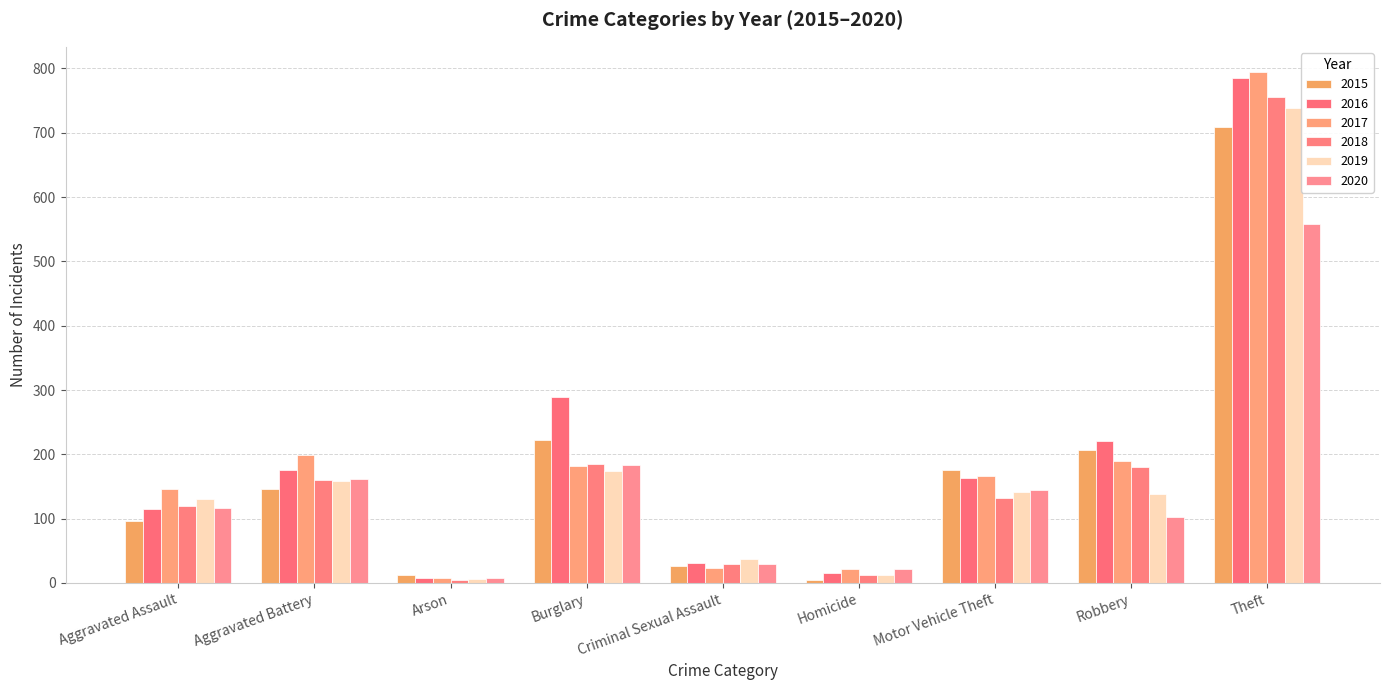

What is the value of the 2019 bar at the 3rd from the left?

6